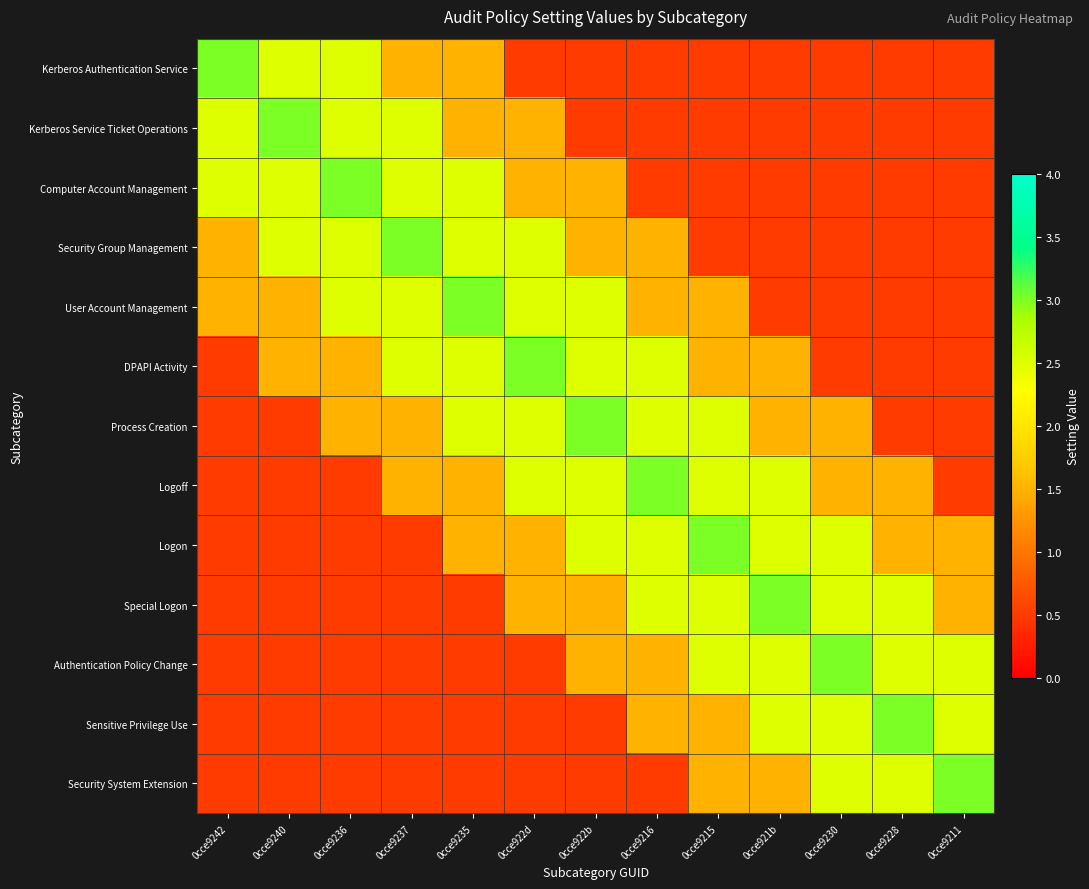

Reading left to right, extract all data points from this chart.

Kerberos Authentication Service: 0cce9242=3.0	0cce9240=2.5	0cce9236=2.5	0cce9237=1.5	0cce9235=1.5	0cce922d=0.5	0cce922b=0.5	0cce9216=0.5	0cce9215=0.5	0cce921b=0.5	0cce9230=0.5	0cce9228=0.5	0cce9211=0.5
Kerberos Service Ticket Operations: 0cce9242=2.5	0cce9240=3.0	0cce9236=2.5	0cce9237=2.5	0cce9235=1.5	0cce922d=1.5	0cce922b=0.5	0cce9216=0.5	0cce9215=0.5	0cce921b=0.5	0cce9230=0.5	0cce9228=0.5	0cce9211=0.5
Computer Account Management: 0cce9242=2.5	0cce9240=2.5	0cce9236=3.0	0cce9237=2.5	0cce9235=2.5	0cce922d=1.5	0cce922b=1.5	0cce9216=0.5	0cce9215=0.5	0cce921b=0.5	0cce9230=0.5	0cce9228=0.5	0cce9211=0.5
Security Group Management: 0cce9242=1.5	0cce9240=2.5	0cce9236=2.5	0cce9237=3.0	0cce9235=2.5	0cce922d=2.5	0cce922b=1.5	0cce9216=1.5	0cce9215=0.5	0cce921b=0.5	0cce9230=0.5	0cce9228=0.5	0cce9211=0.5
User Account Management: 0cce9242=1.5	0cce9240=1.5	0cce9236=2.5	0cce9237=2.5	0cce9235=3.0	0cce922d=2.5	0cce922b=2.5	0cce9216=1.5	0cce9215=1.5	0cce921b=0.5	0cce9230=0.5	0cce9228=0.5	0cce9211=0.5
DPAPI Activity: 0cce9242=0.5	0cce9240=1.5	0cce9236=1.5	0cce9237=2.5	0cce9235=2.5	0cce922d=3.0	0cce922b=2.5	0cce9216=2.5	0cce9215=1.5	0cce921b=1.5	0cce9230=0.5	0cce9228=0.5	0cce9211=0.5
Process Creation: 0cce9242=0.5	0cce9240=0.5	0cce9236=1.5	0cce9237=1.5	0cce9235=2.5	0cce922d=2.5	0cce922b=3.0	0cce9216=2.5	0cce9215=2.5	0cce921b=1.5	0cce9230=1.5	0cce9228=0.5	0cce9211=0.5
Logoff: 0cce9242=0.5	0cce9240=0.5	0cce9236=0.5	0cce9237=1.5	0cce9235=1.5	0cce922d=2.5	0cce922b=2.5	0cce9216=3.0	0cce9215=2.5	0cce921b=2.5	0cce9230=1.5	0cce9228=1.5	0cce9211=0.5
Logon: 0cce9242=0.5	0cce9240=0.5	0cce9236=0.5	0cce9237=0.5	0cce9235=1.5	0cce922d=1.5	0cce922b=2.5	0cce9216=2.5	0cce9215=3.0	0cce921b=2.5	0cce9230=2.5	0cce9228=1.5	0cce9211=1.5
Special Logon: 0cce9242=0.5	0cce9240=0.5	0cce9236=0.5	0cce9237=0.5	0cce9235=0.5	0cce922d=1.5	0cce922b=1.5	0cce9216=2.5	0cce9215=2.5	0cce921b=3.0	0cce9230=2.5	0cce9228=2.5	0cce9211=1.5
Authentication Policy Change: 0cce9242=0.5	0cce9240=0.5	0cce9236=0.5	0cce9237=0.5	0cce9235=0.5	0cce922d=0.5	0cce922b=1.5	0cce9216=1.5	0cce9215=2.5	0cce921b=2.5	0cce9230=3.0	0cce9228=2.5	0cce9211=2.5
Sensitive Privilege Use: 0cce9242=0.5	0cce9240=0.5	0cce9236=0.5	0cce9237=0.5	0cce9235=0.5	0cce922d=0.5	0cce922b=0.5	0cce9216=1.5	0cce9215=1.5	0cce921b=2.5	0cce9230=2.5	0cce9228=3.0	0cce9211=2.5
Security System Extension: 0cce9242=0.5	0cce9240=0.5	0cce9236=0.5	0cce9237=0.5	0cce9235=0.5	0cce922d=0.5	0cce922b=0.5	0cce9216=0.5	0cce9215=1.5	0cce921b=1.5	0cce9230=2.5	0cce9228=2.5	0cce9211=3.0